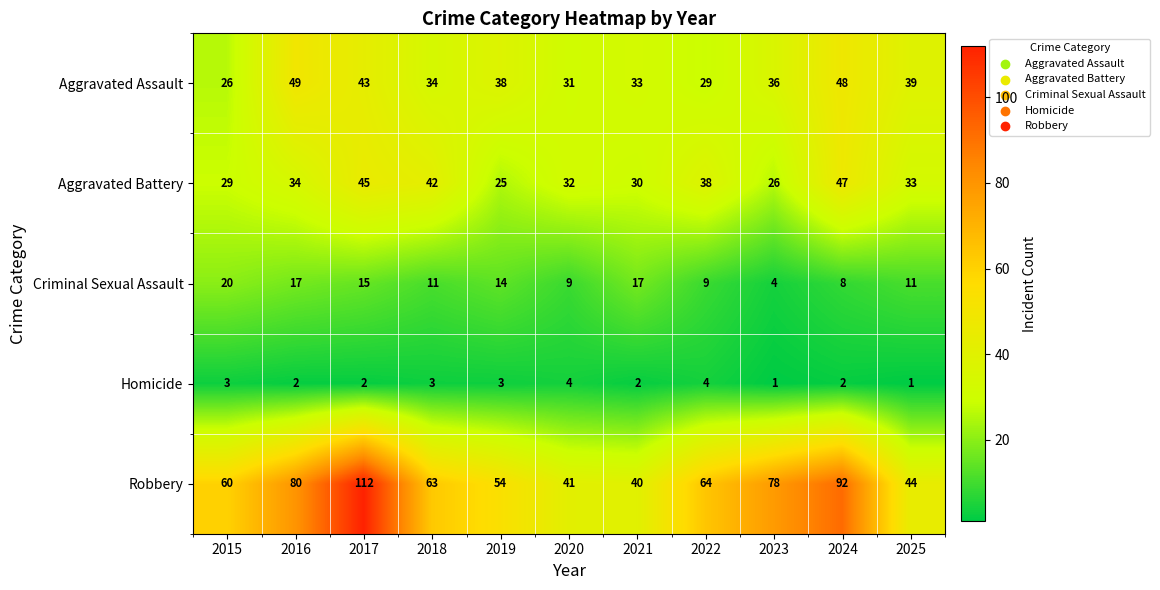

What is the minimum value for Robbery?

40